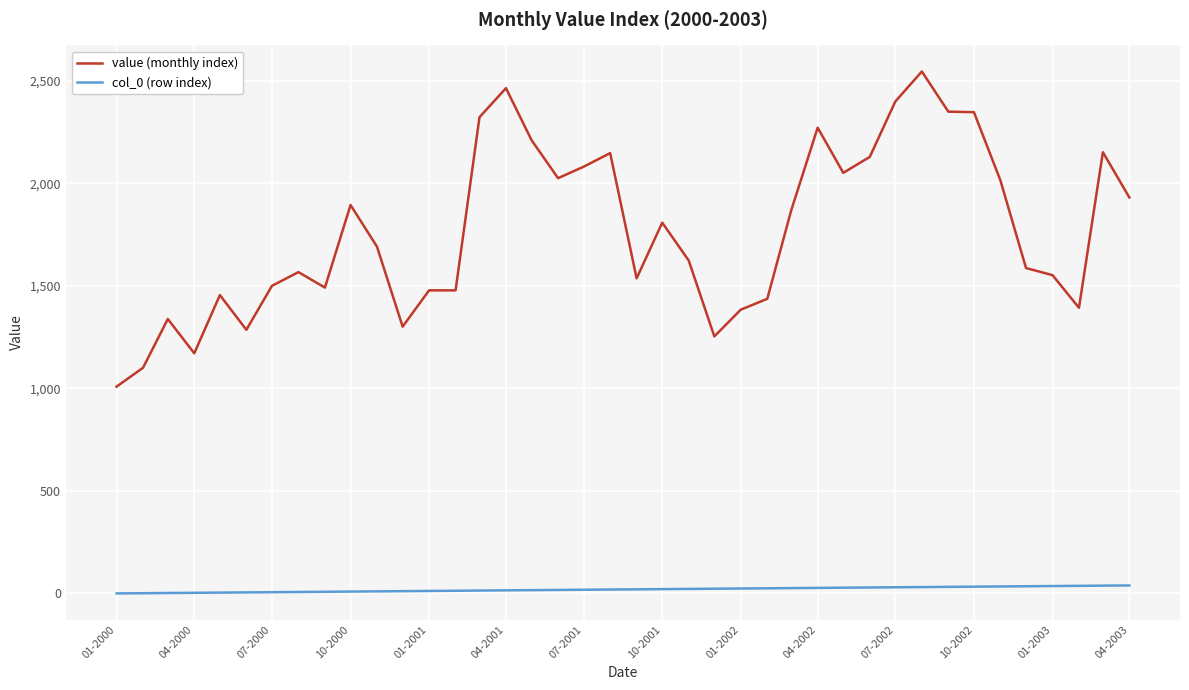

True or false: value (monthly index) and col_0 (row index) cross at least once.

False